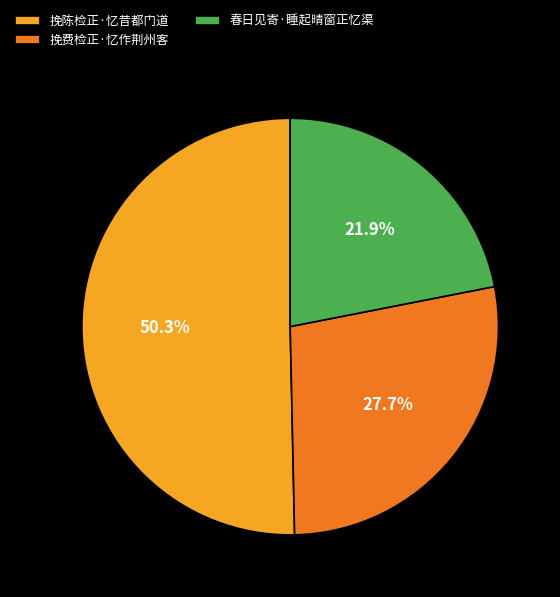

How many segments does this pie chart have?

3